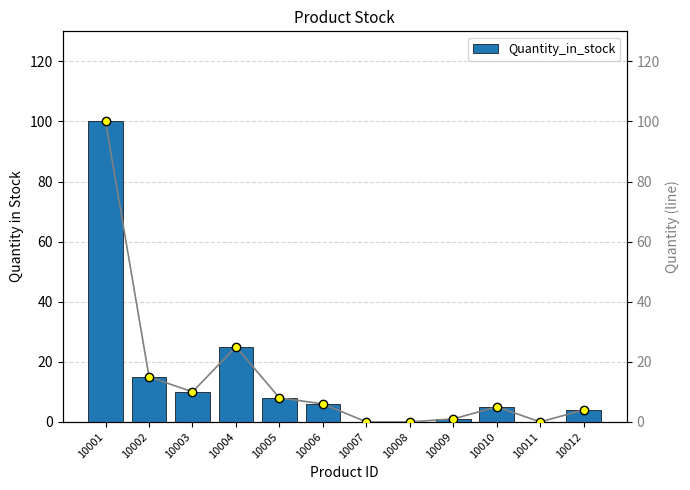

How many bars are there in total?

12